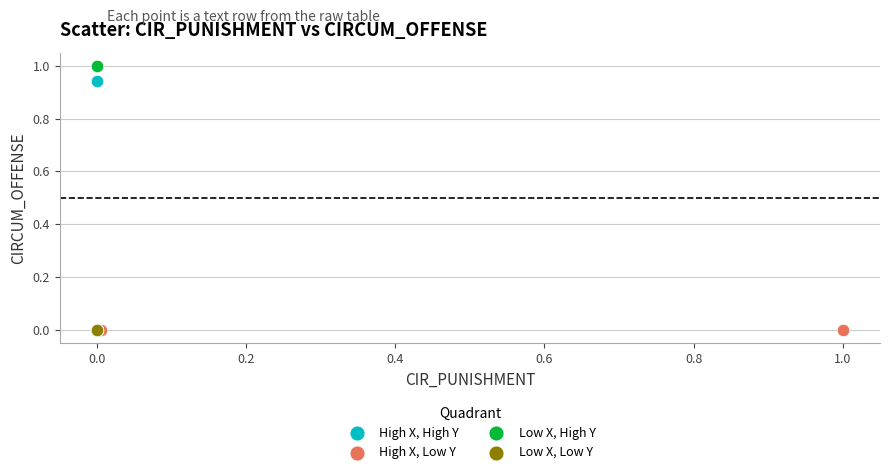

What are all the series names shown in the legend?

High X, High Y, High X, Low Y, Low X, High Y, Low X, Low Y